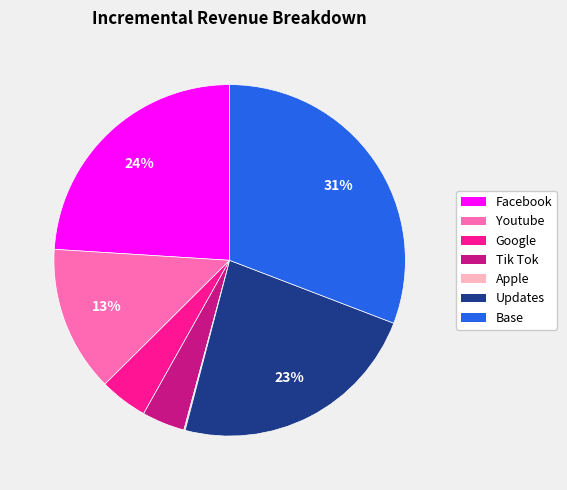

Do Updates and Tik Tok together represent more than half of the pie?

No